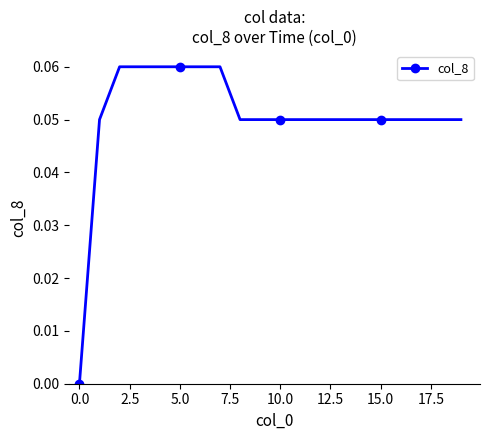

Is this an area chart (filled region under the line)?

No